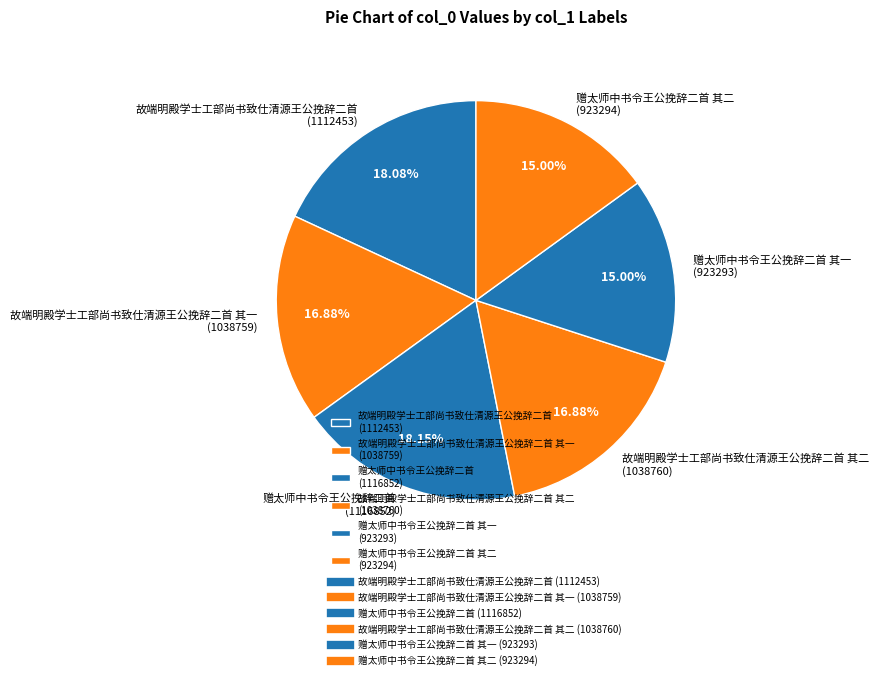

To the nearest percent, what is the average slice percentage?

17%